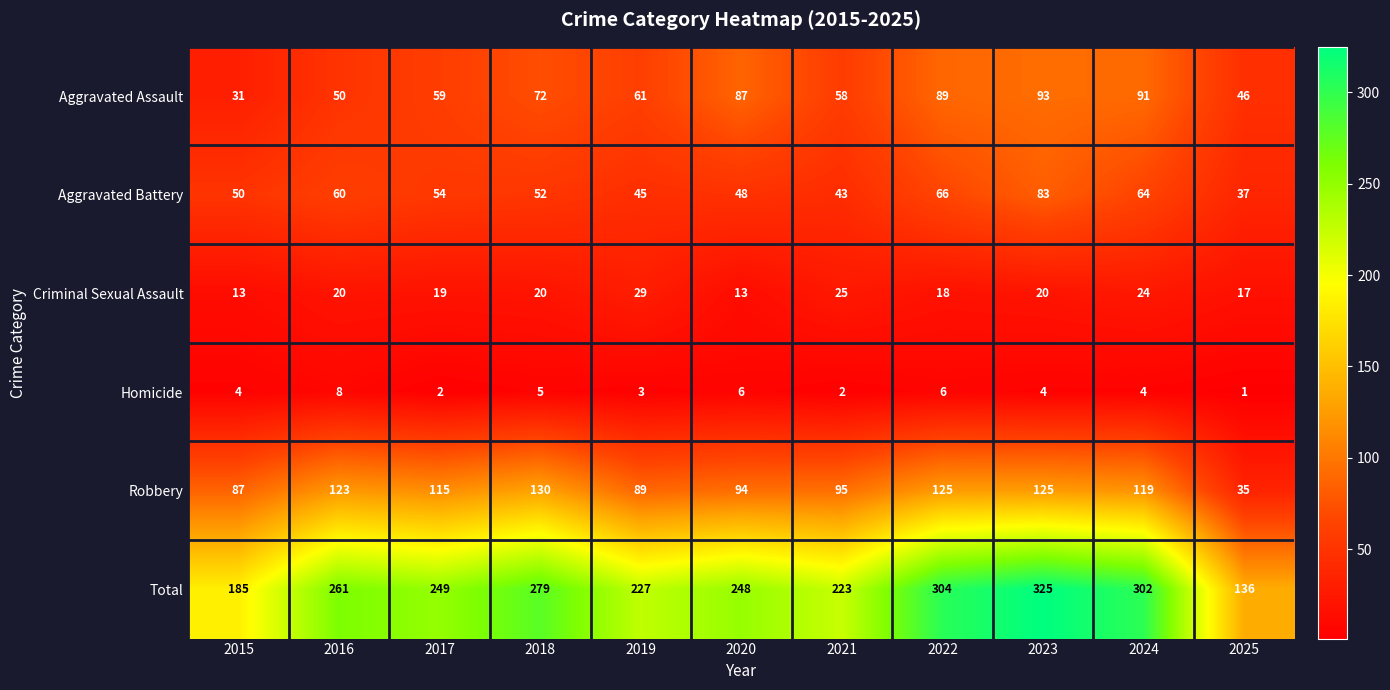

At how many categories does at least one series exceed 171?

10